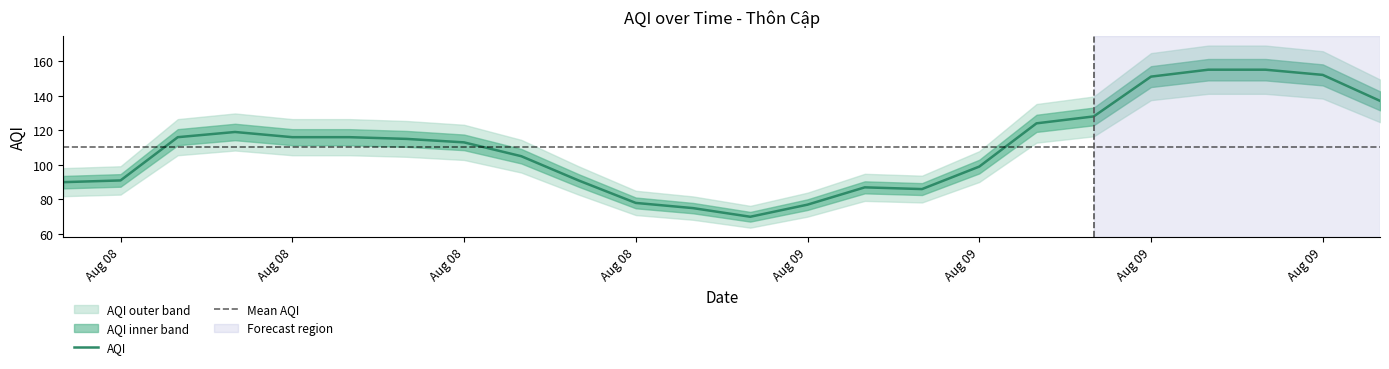

How many data points are above 115?

11